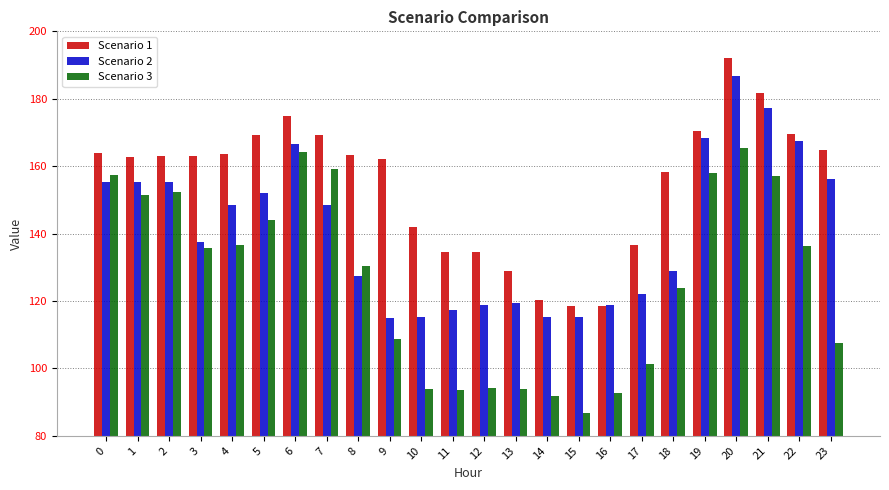

What is the total value across all series at 15?

320.7